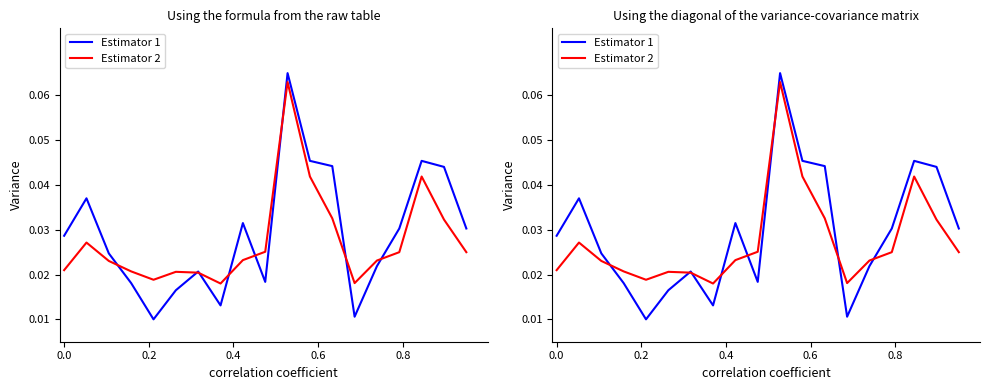

Which series has the largest range (max minus min)?

Estimator 1